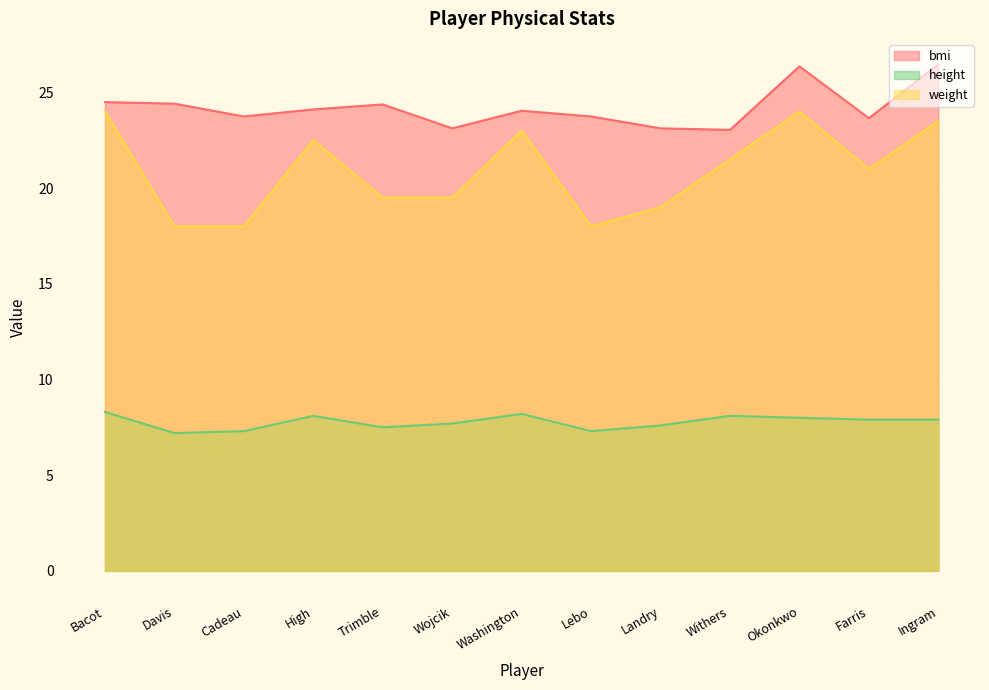

Read the bmi value at Washington.

24.0